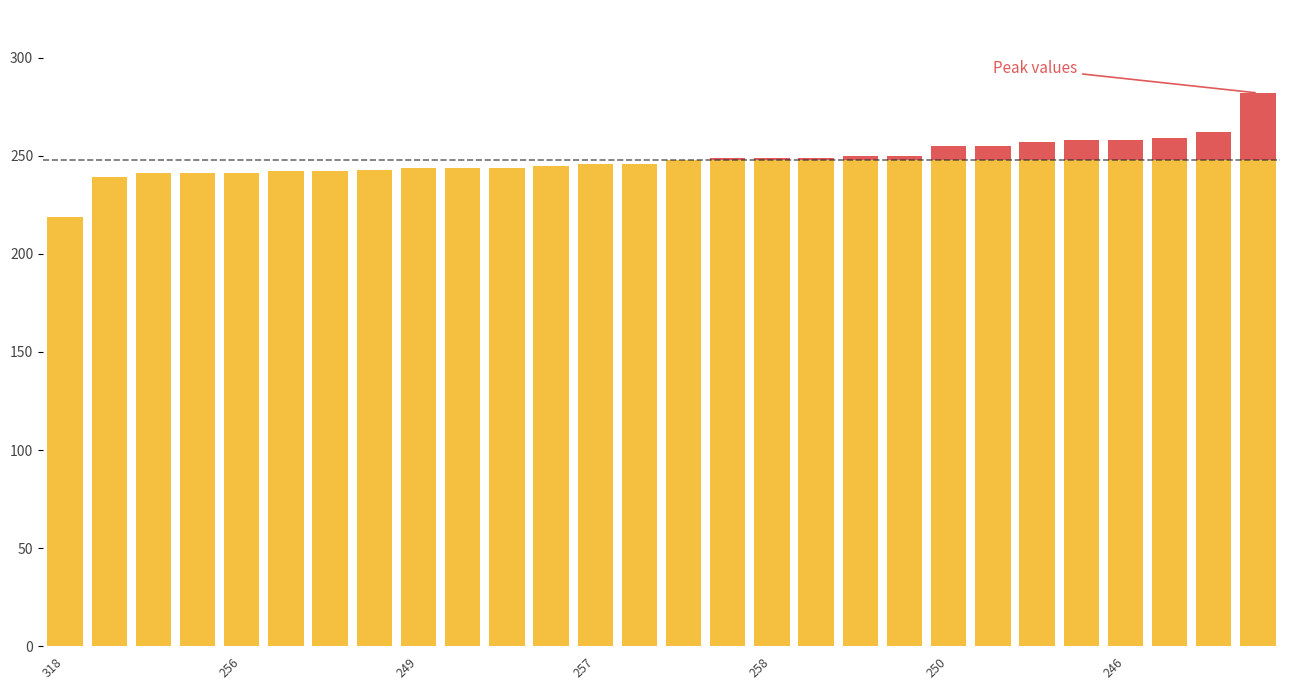

Are the bars grouped side by side (vs. stacked)?

No